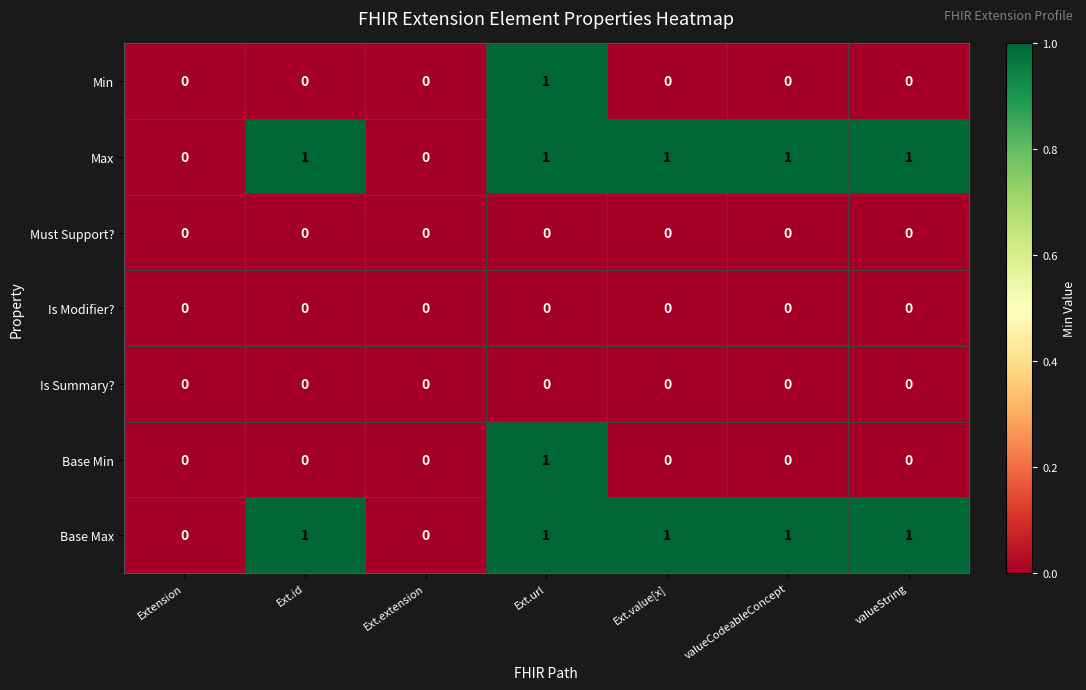

At which category is the sum across all series the highest?

Ext.url